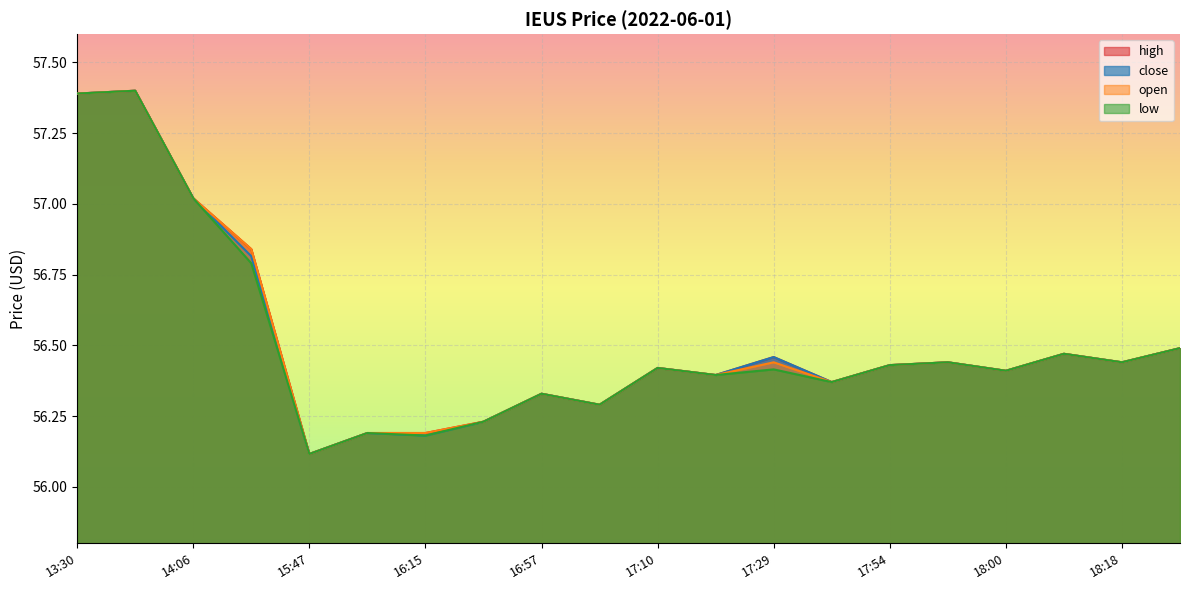

True or false: open and high intersect in this chart.

False